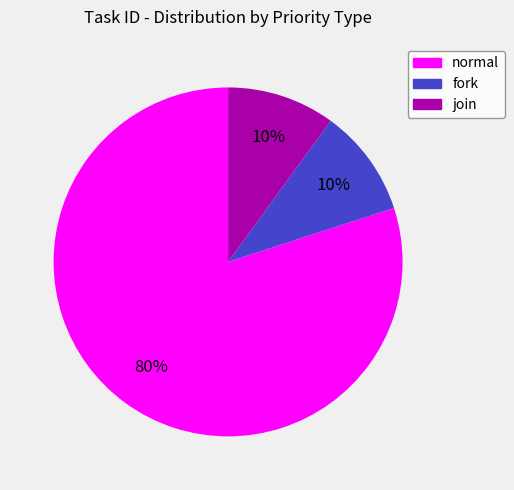

To the nearest percent, what is the difference between the largest and smallest slice percentages?

70%